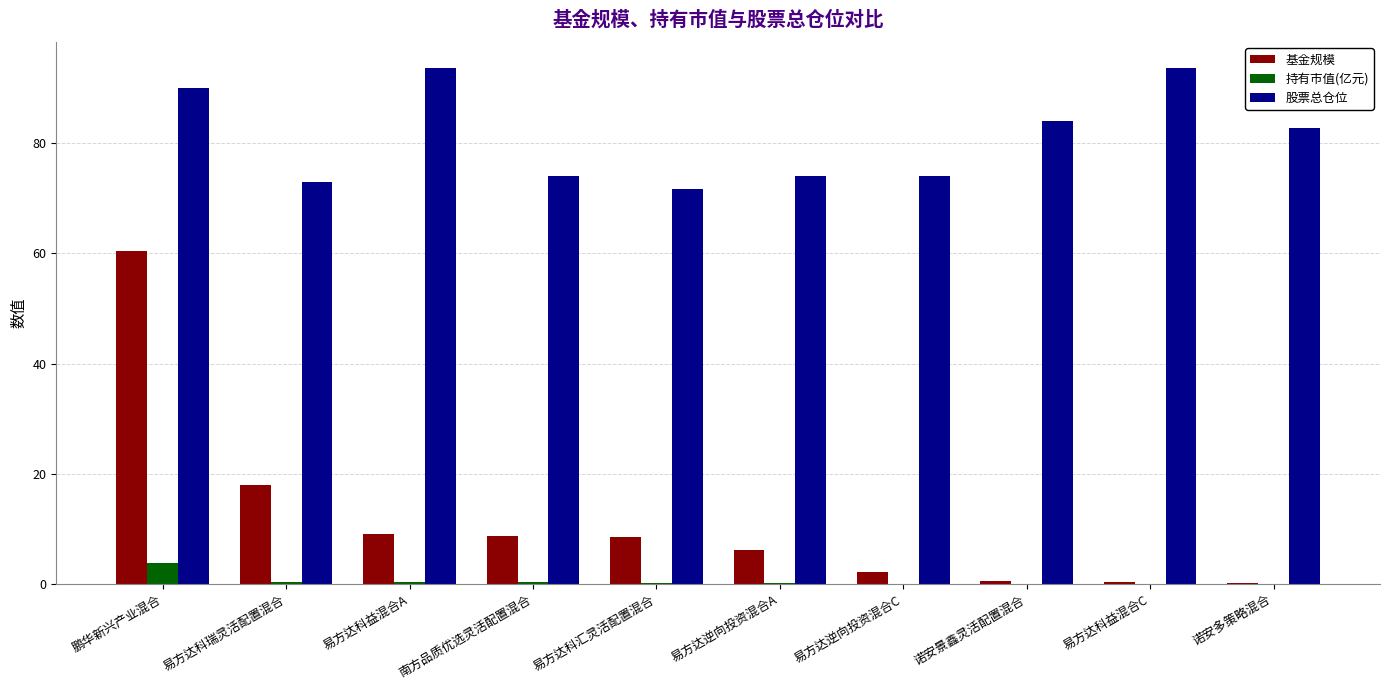

Count the number of data series in this chart.

3